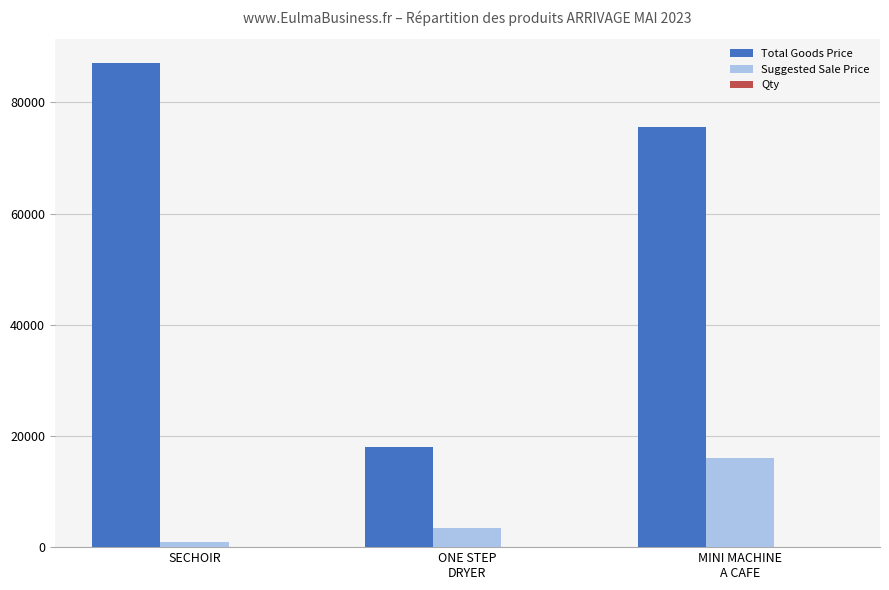

Between ONE STEP
DRYER and MINI MACHINE
A CAFE, which series saw the biggest shift?

Total Goods Price